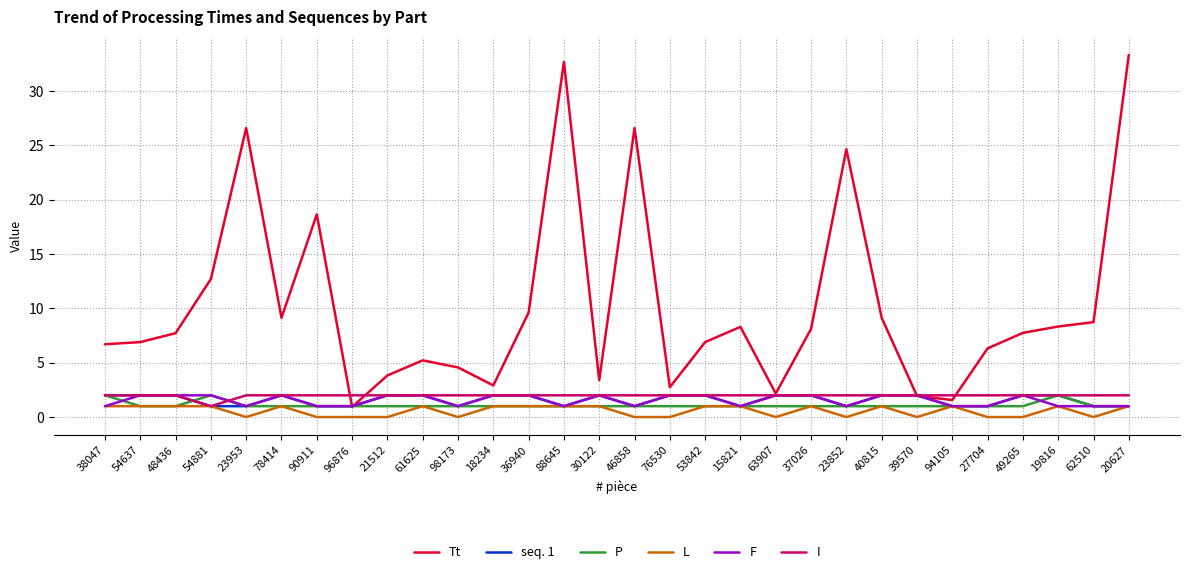

What is the difference between the highest and lowest values at 30122?

2.4